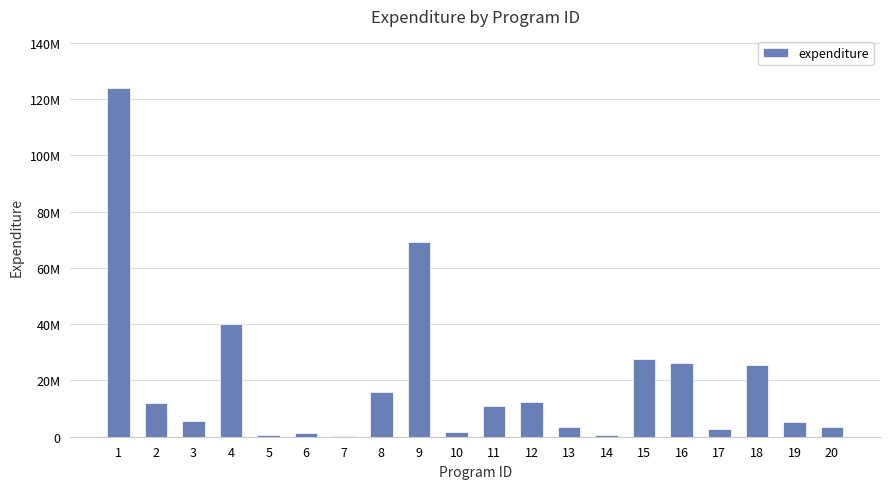

Which label corresponds to the largest value in the chart?

1